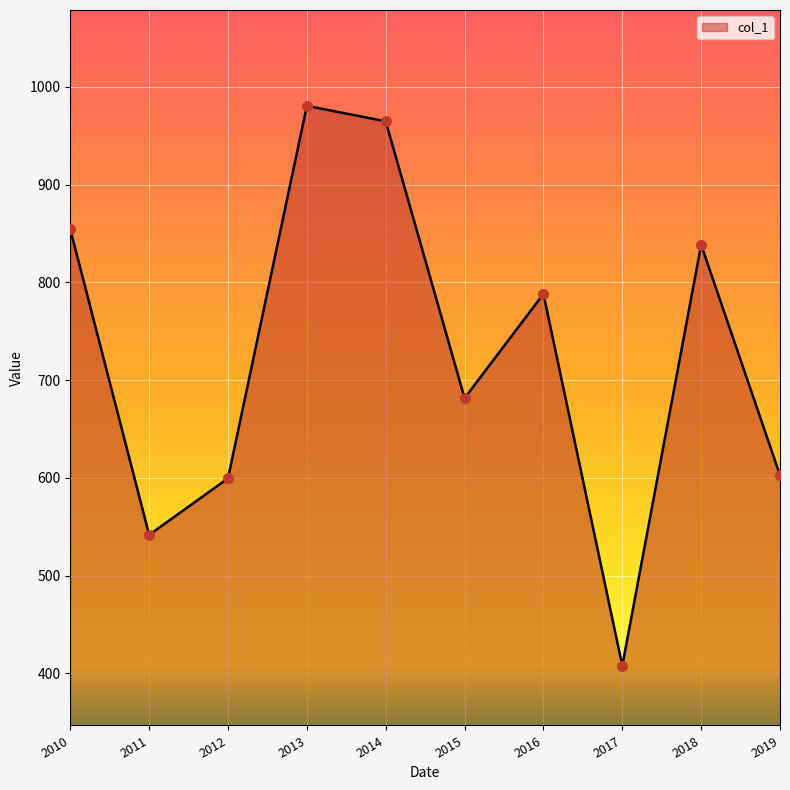

Between 2010 and 2017, which is larger?

2010